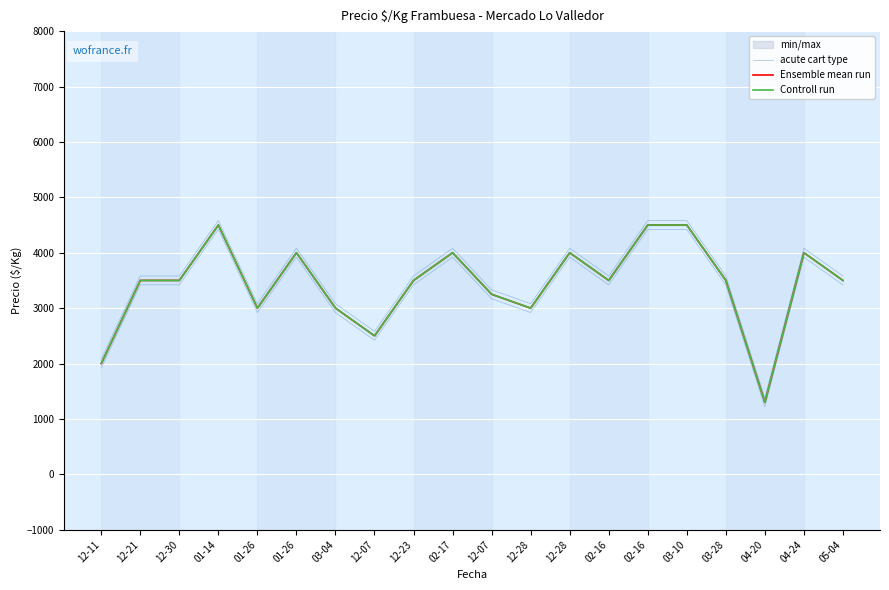

At which category is the sum across all series the highest?

01-14